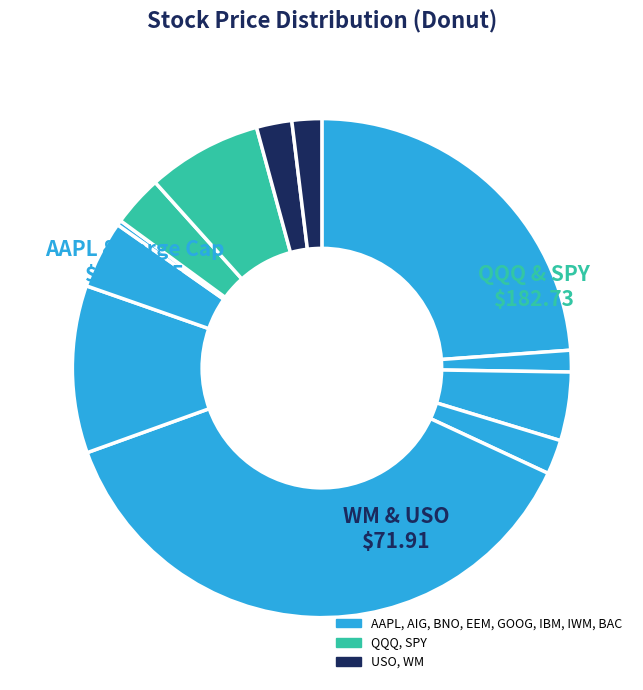

Rank the categories by value from highest to lowest.

GOOG, AAPL, IBM, SPY, BNO, IWM, QQQ, USO, EEM, WM, AIG, BAC